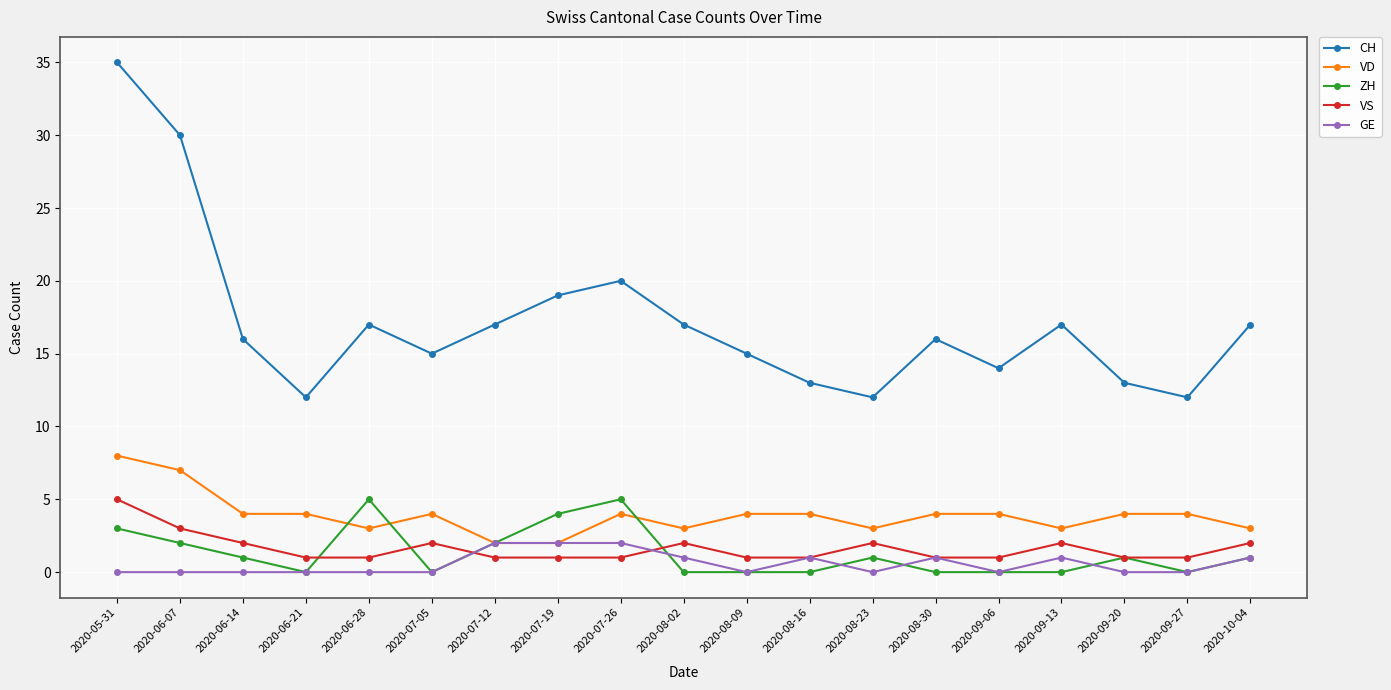

True or false: VS and VD cross at least once.

False